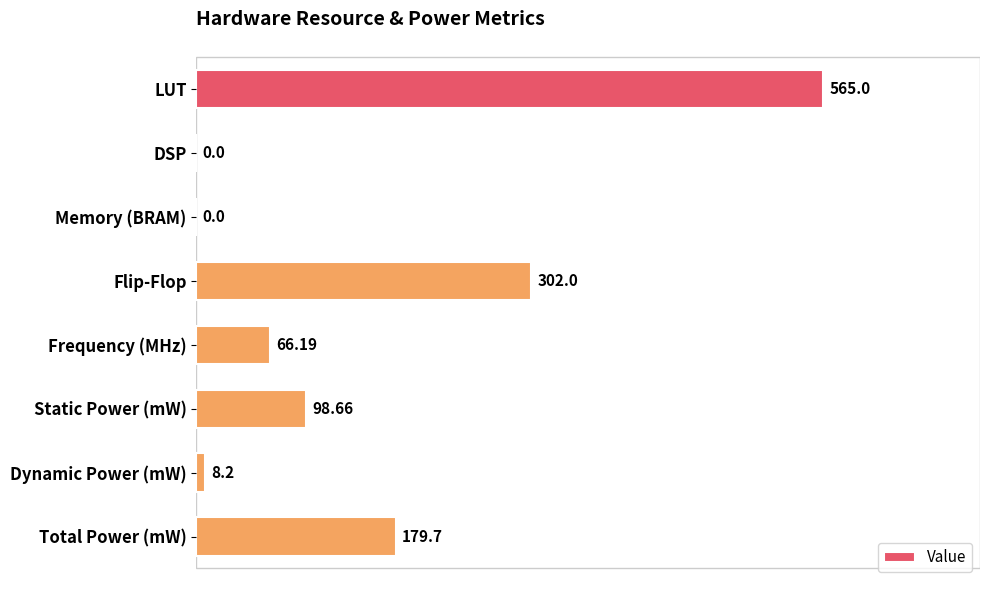

Which category has the highest value across all series?

LUT